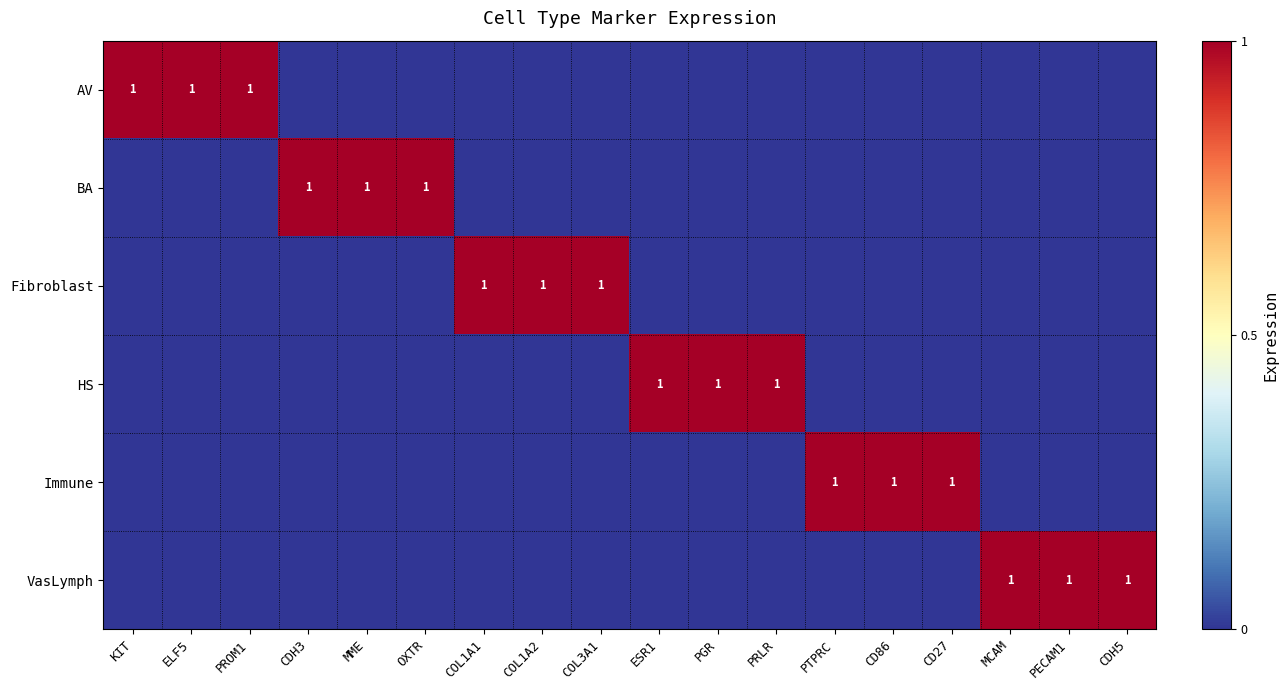

Is it true that HS equals 1 at ESR1?

True